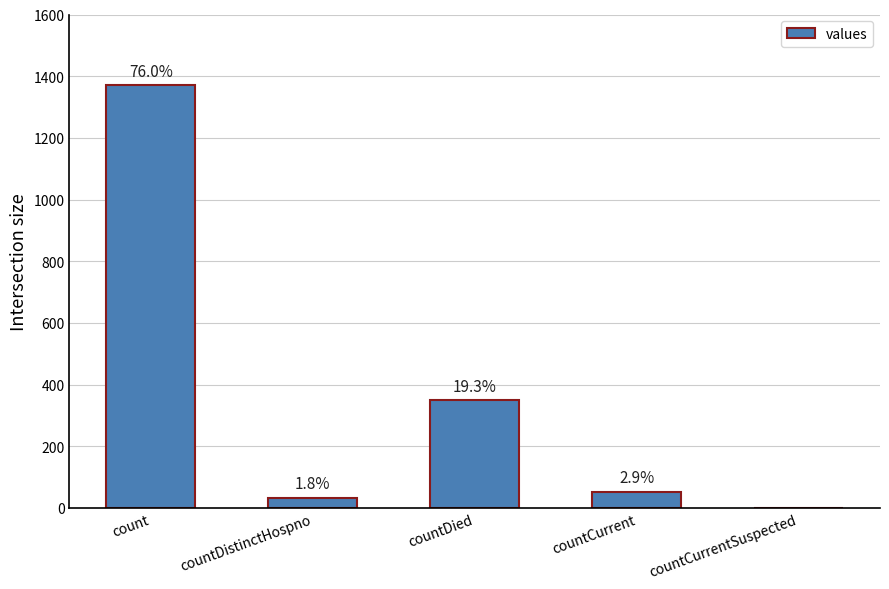

Rank the categories by value from highest to lowest.

count, countDied, countCurrent, countDistinctHospno, countCurrentSuspected